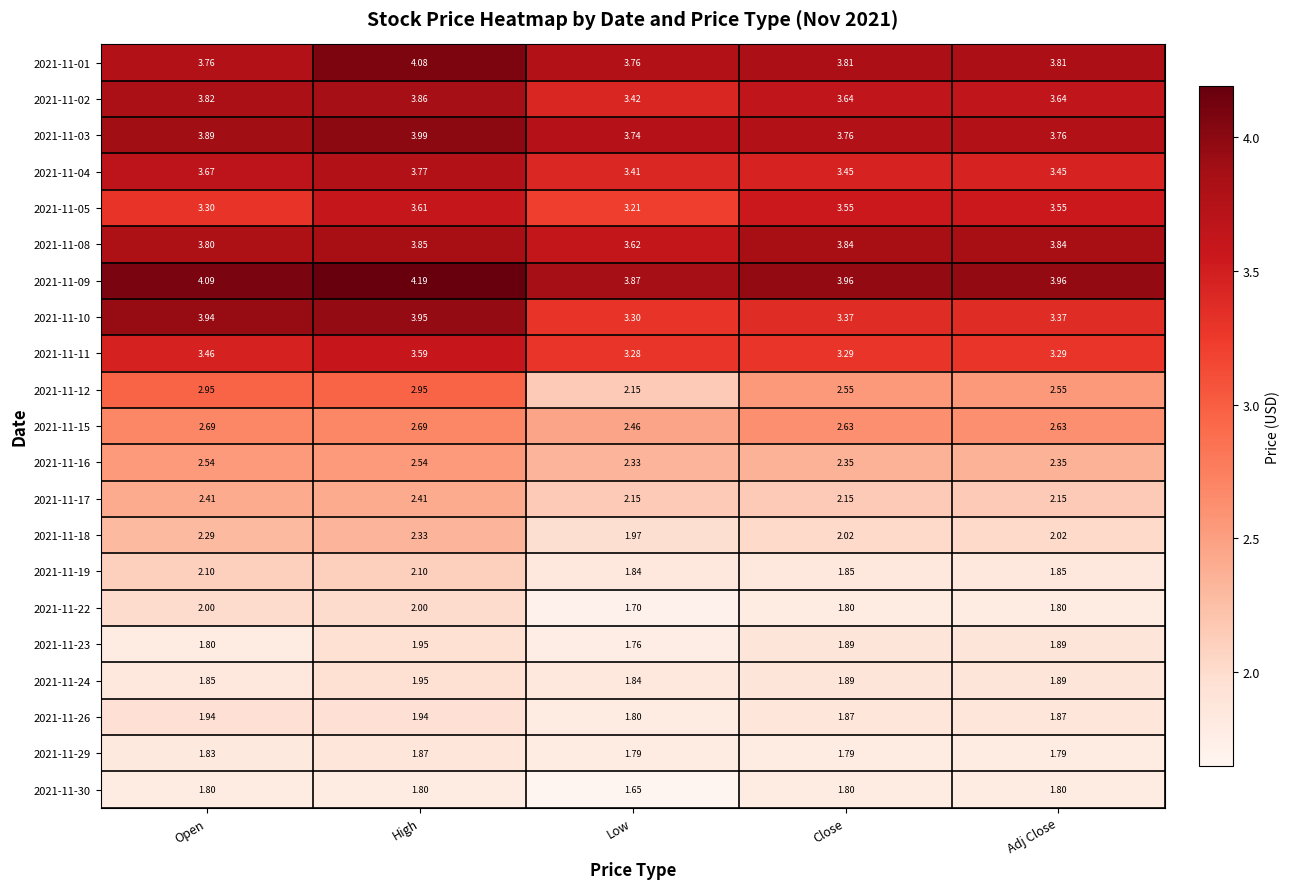

Count the number of categories in the chart.

5